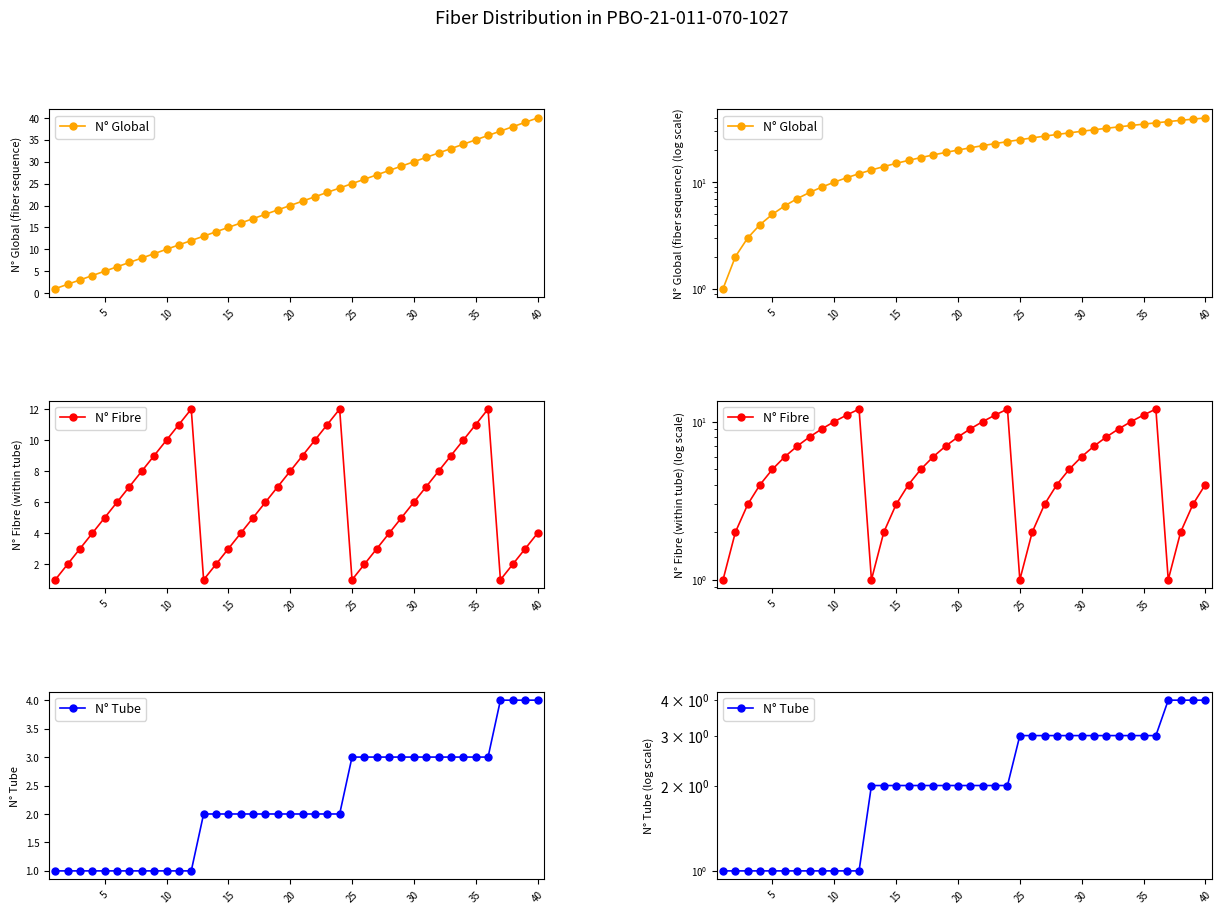

The value of N° Tube at 15 is 2. True or false?

True